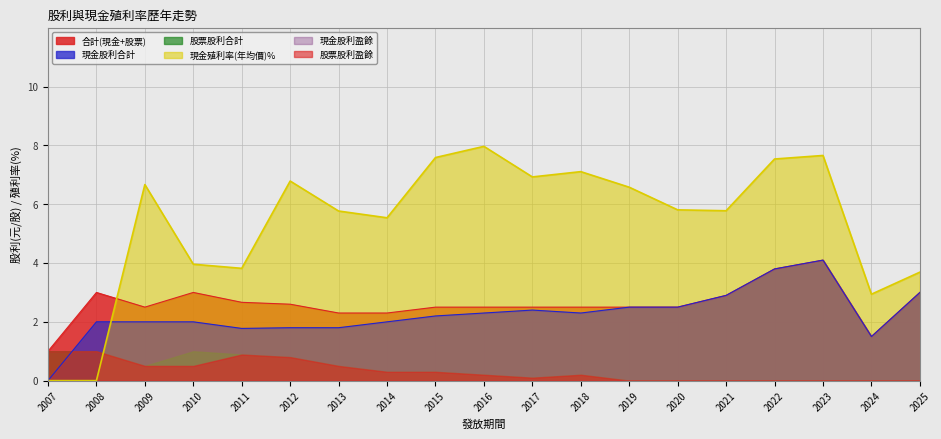

True or false: 合計(現金+股票) and 現金股利合計 intersect in this chart.

False